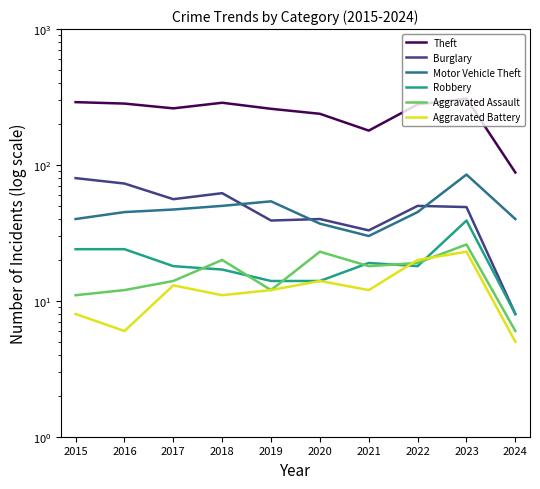

Which series changed the most between 2017 and 2021?

Theft